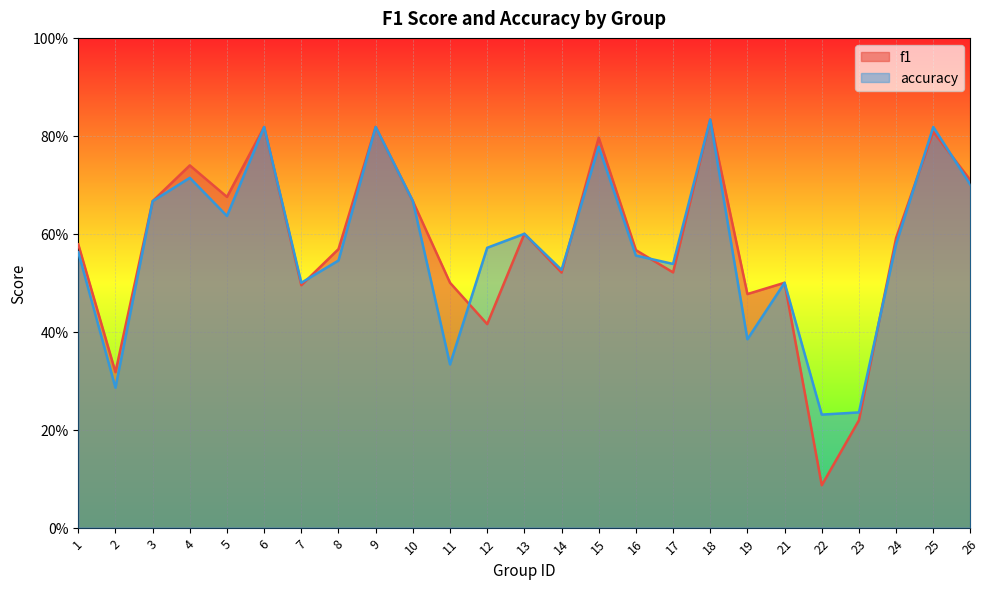

Which category has the highest value across all series?

18